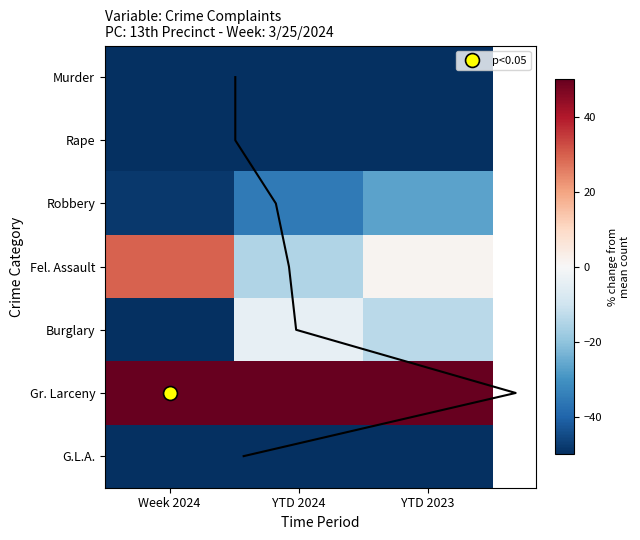

How many data points in Burglary are less than -13?

2